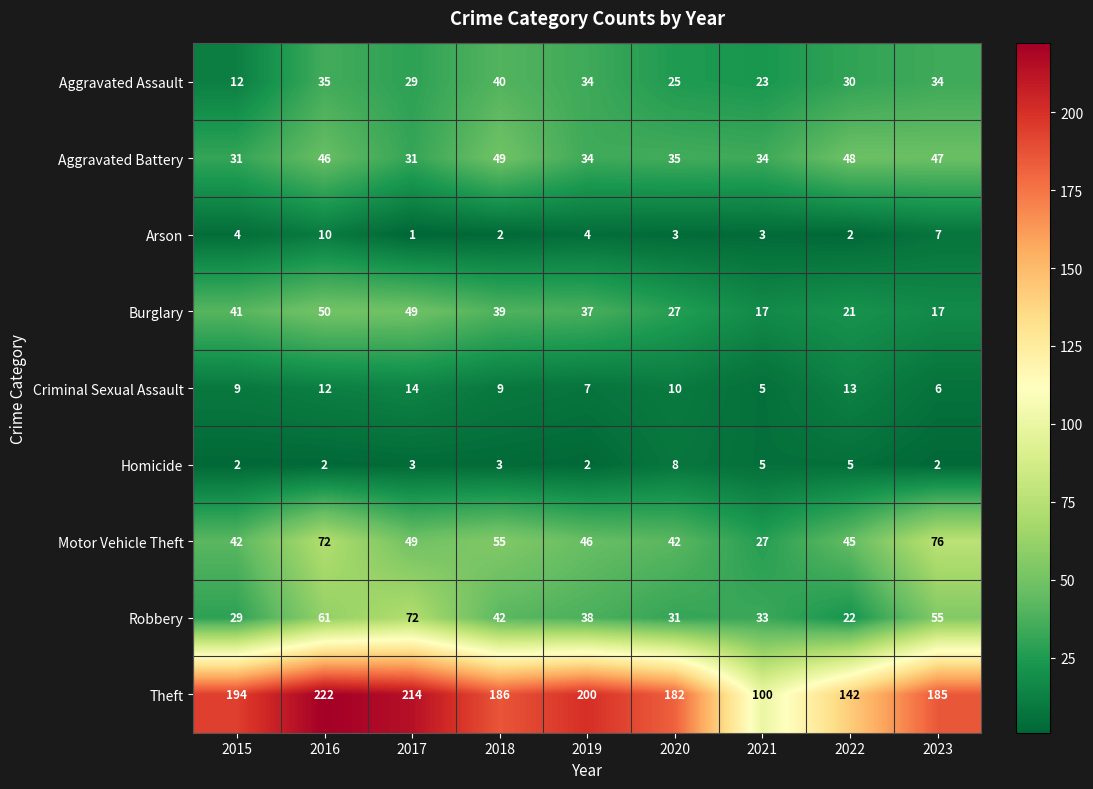

Which category has the lowest value across all series?

2017